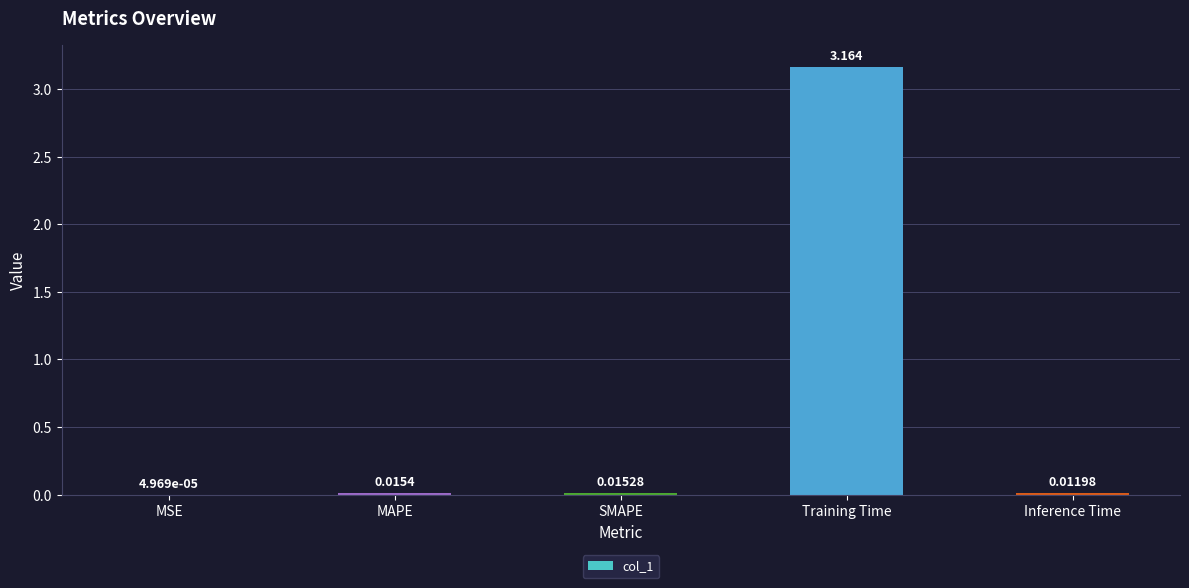

Which label corresponds to the largest value in the chart?

Training Time